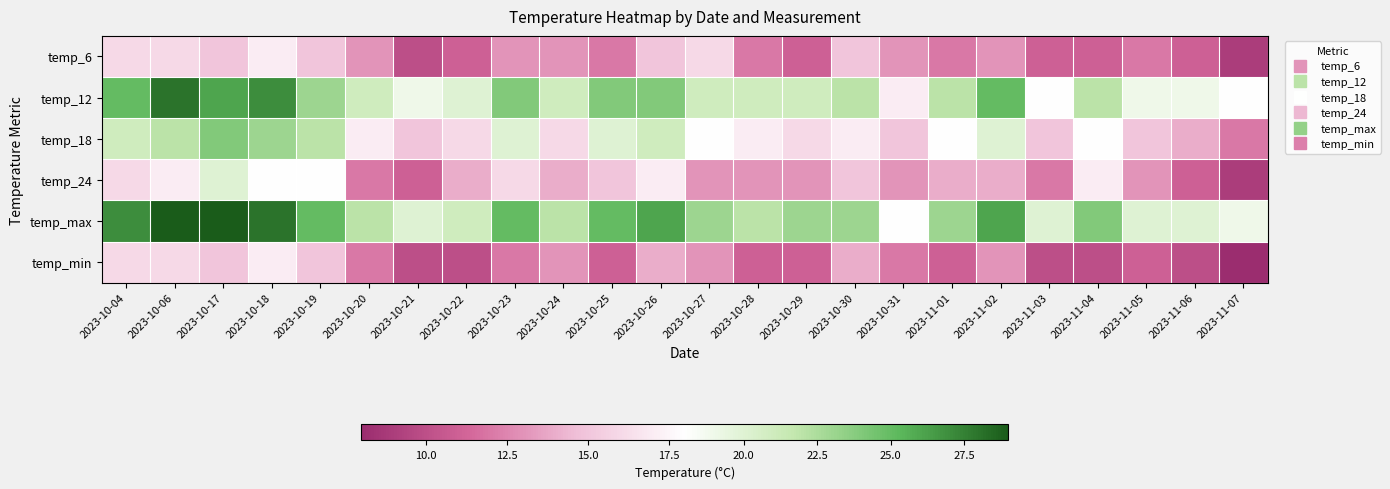

What is the total value across all series at 2023-10-25?

107